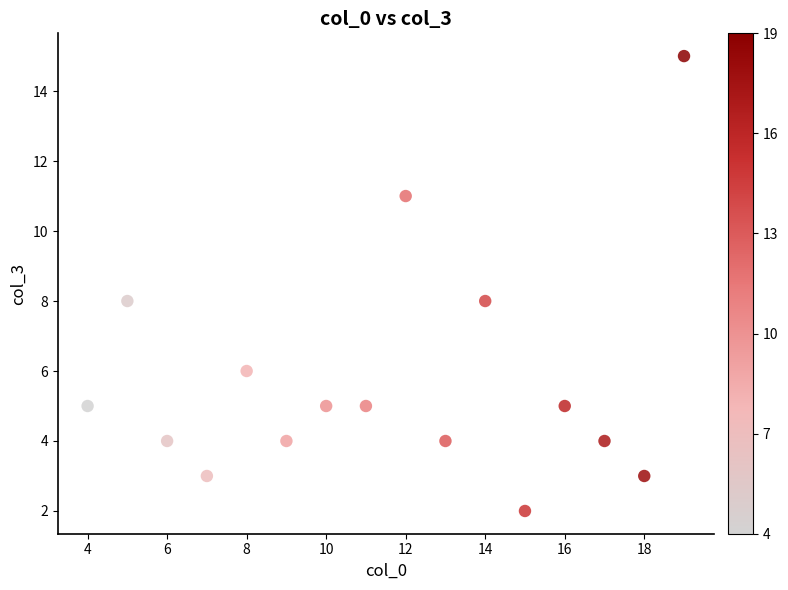

What is the range of X values (max minus min)?

15